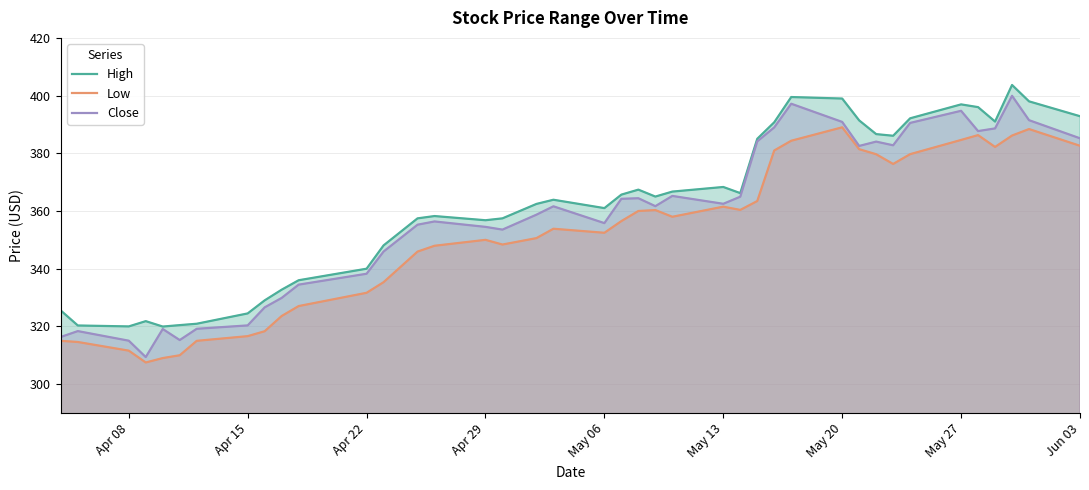

How many interior local valleys does the High series have?

8